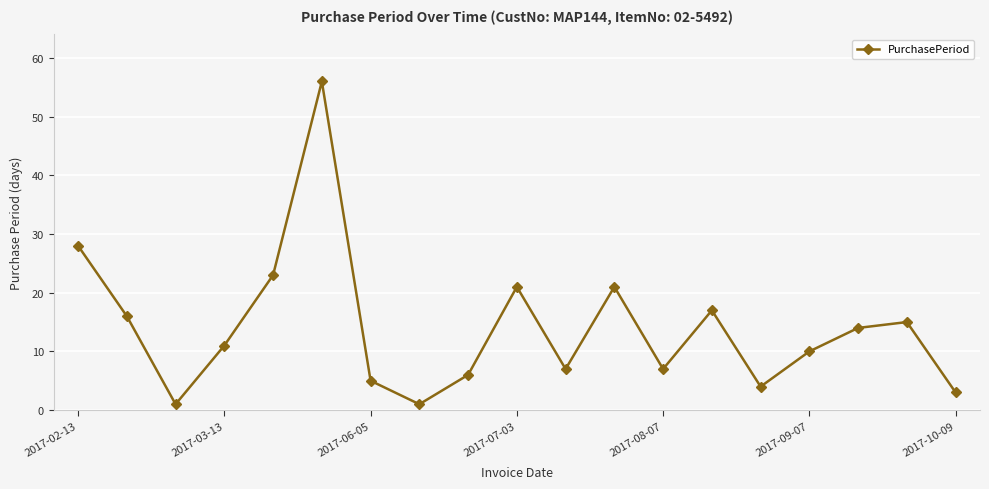

What is the maximum value shown in the chart?

56